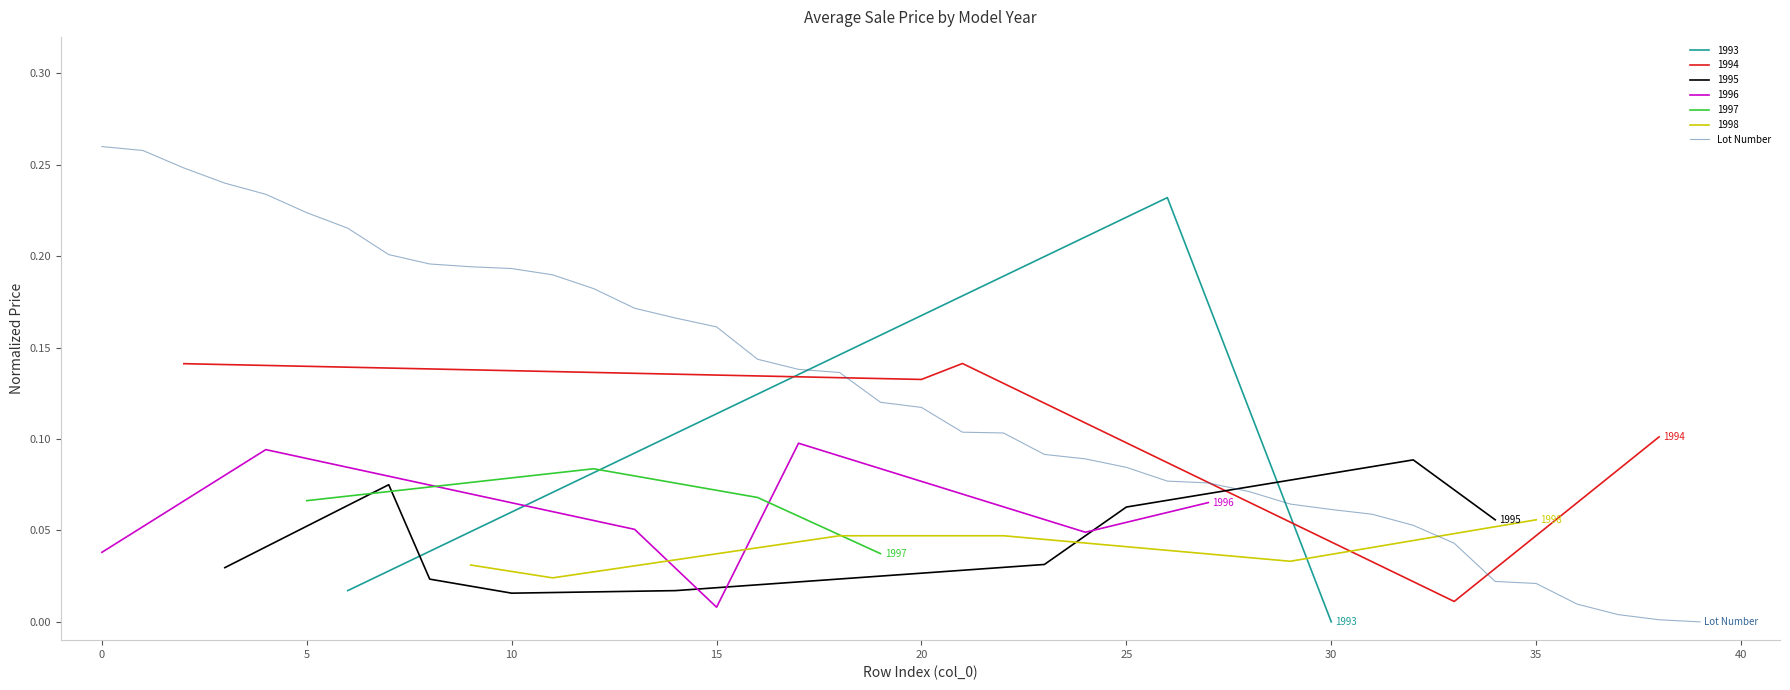

What is the average value?

0.1